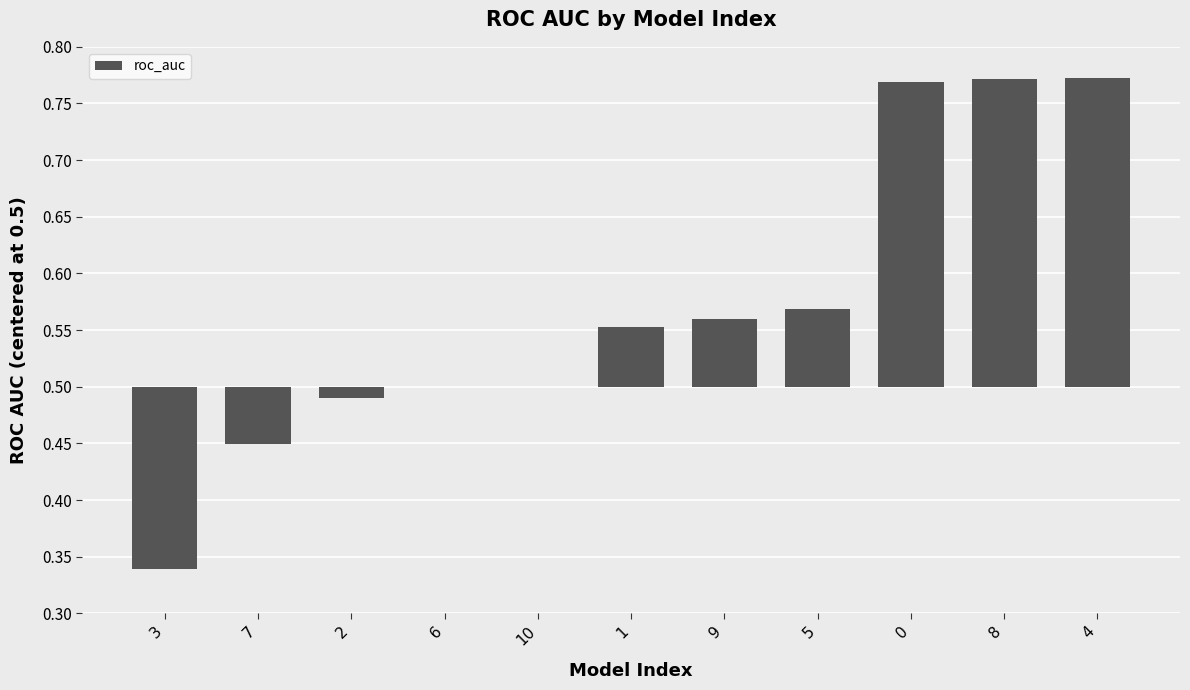

At which category does the chart reach its minimum across all series?

3